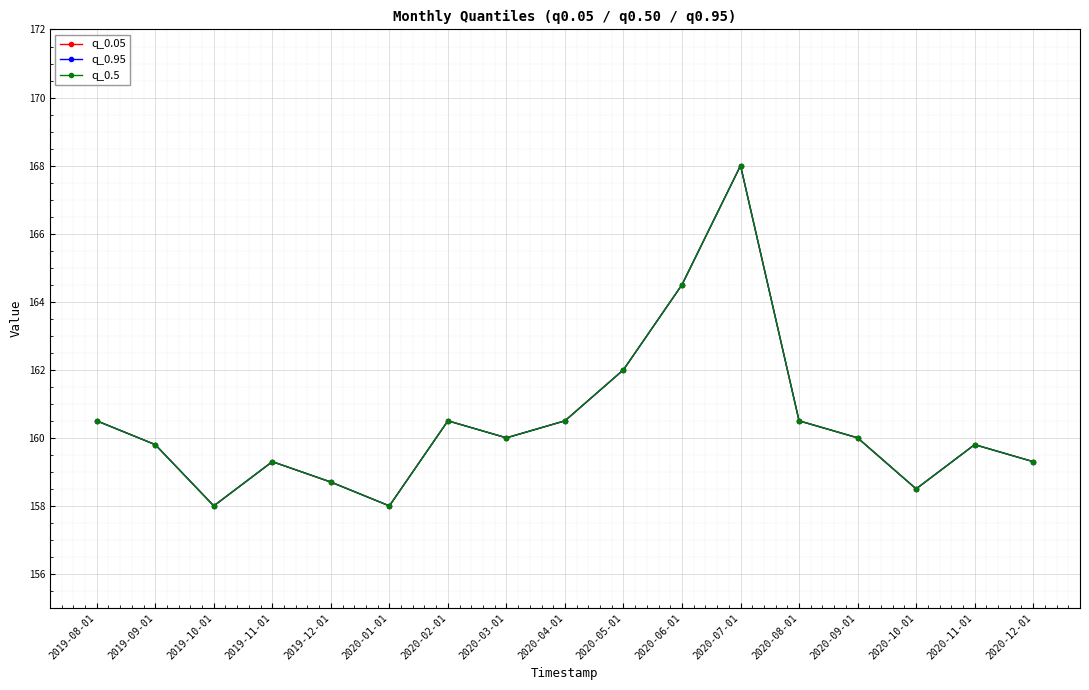

List the labels in order of q_0.5 value, largest first.

2020-07-01, 2020-06-01, 2020-05-01, 2019-08-01, 2020-02-01, 2020-04-01, 2020-08-01, 2020-03-01, 2020-09-01, 2019-09-01, 2020-11-01, 2019-11-01, 2020-12-01, 2019-12-01, 2020-10-01, 2019-10-01, 2020-01-01